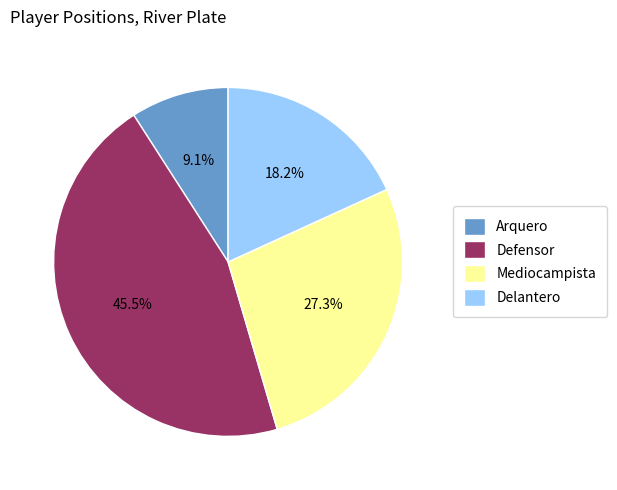

Combined, what portion of the pie is Defensor and Mediocampista?

72.7%